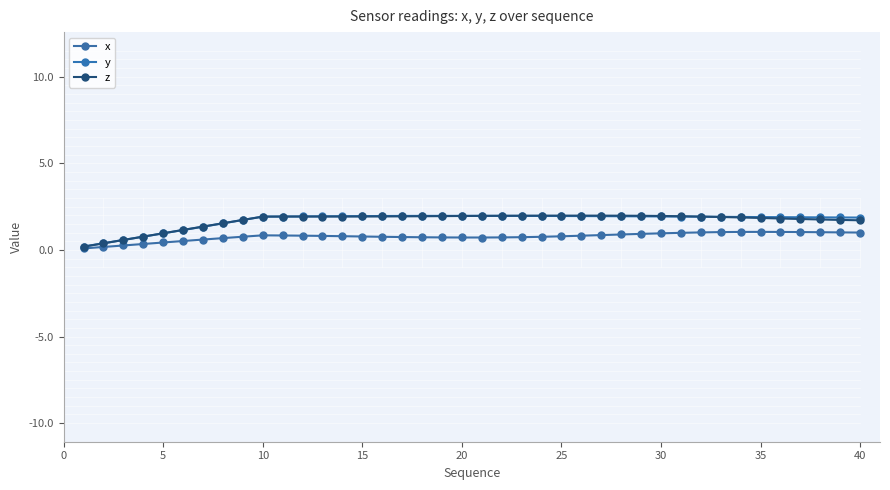

What is the difference between the second highest and second lowest values in the y series?

1.6